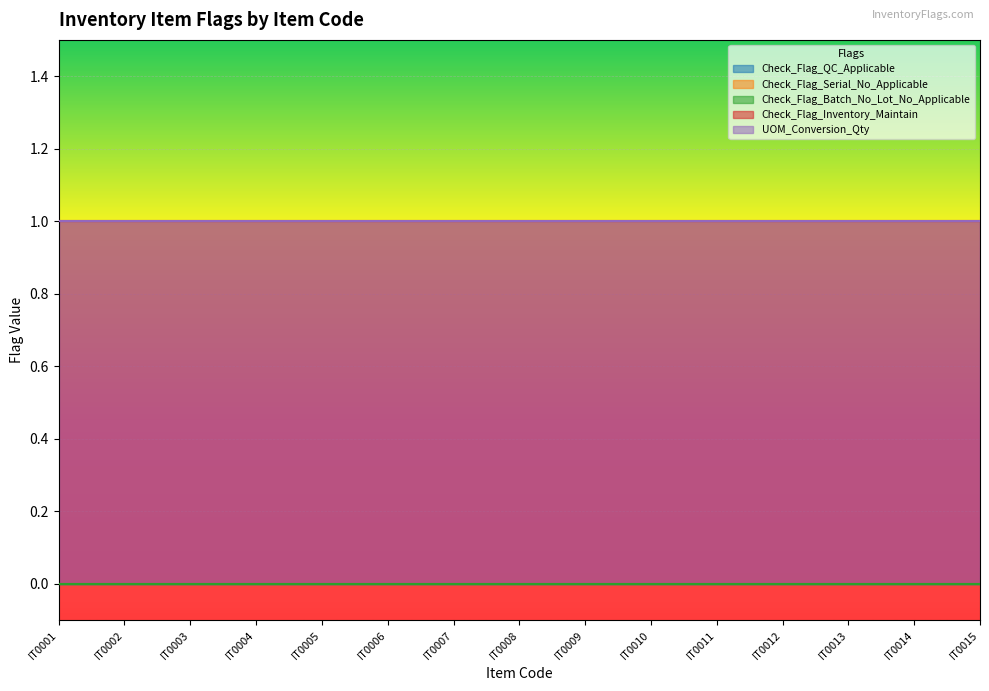

What are all the series names shown in the legend?

Check_Flag_QC_Applicable, Check_Flag_Serial_No_Applicable, Check_Flag_Batch_No_Lot_No_Applicable, Check_Flag_Inventory_Maintain, UOM_Conversion_Qty